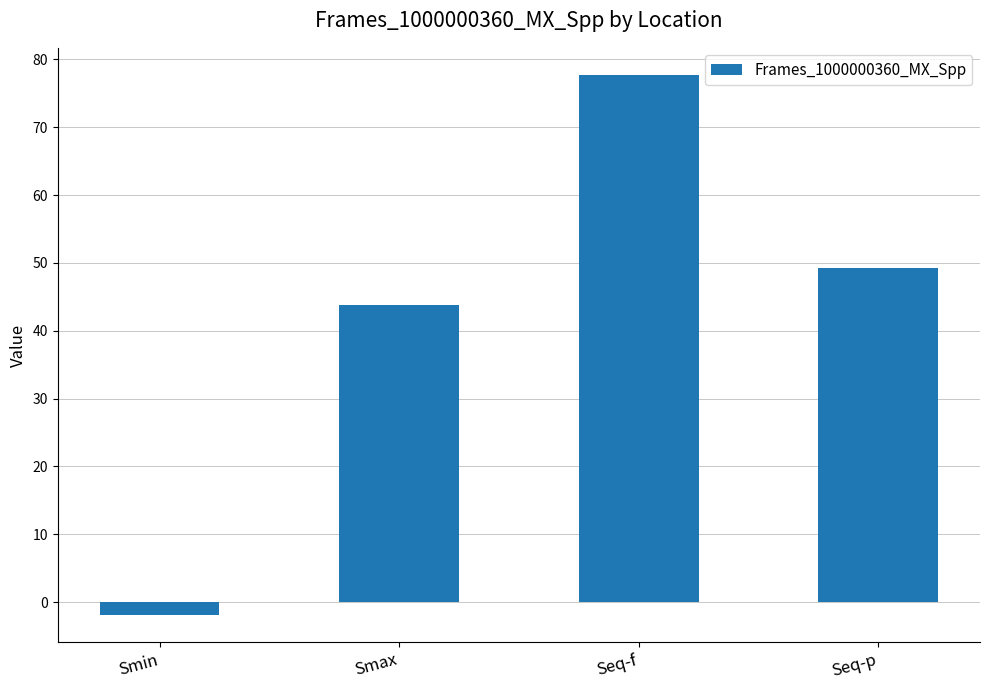

What is the difference between the maximum and second lowest values?

33.9